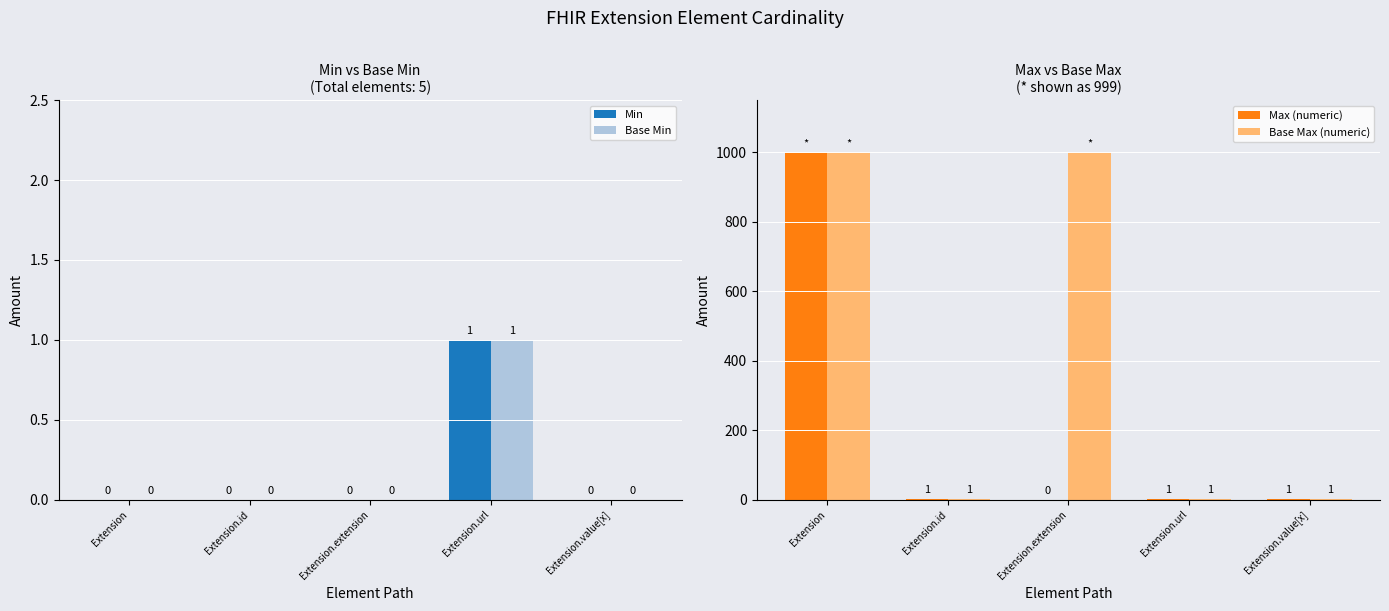

Which series has the largest total across all categories?

Base Max (numeric)